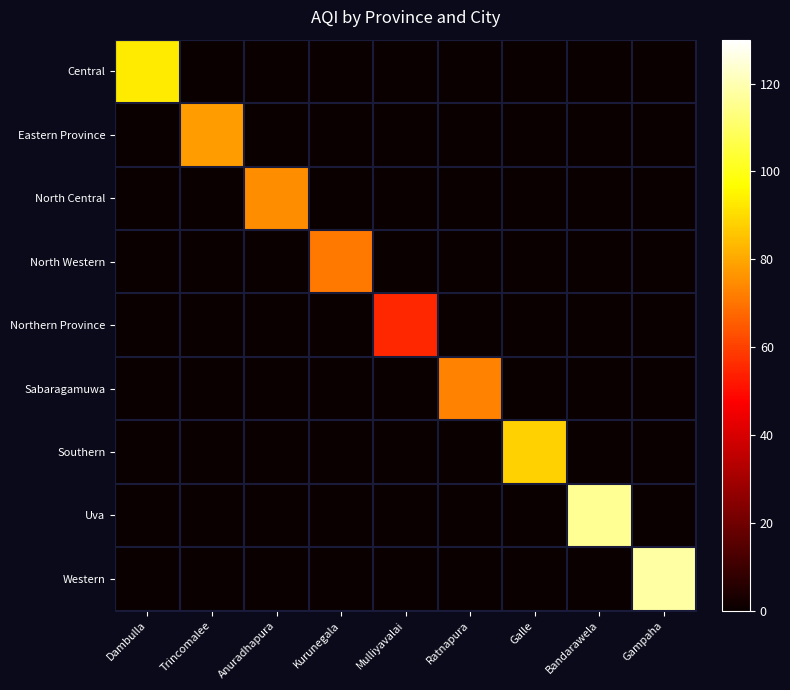

What is the greatest value displayed?

118